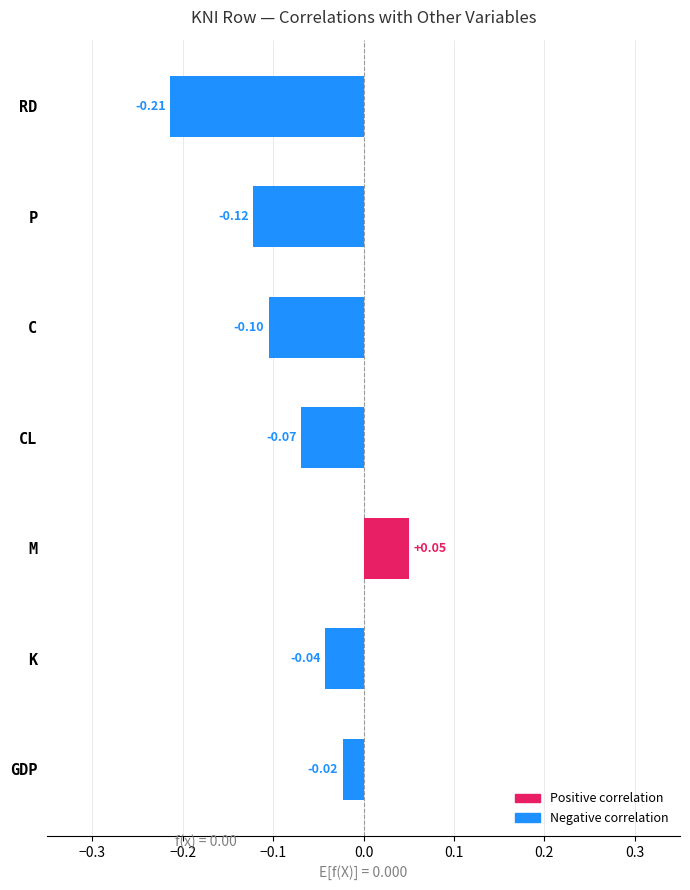

What is the sum of all values?

-0.5